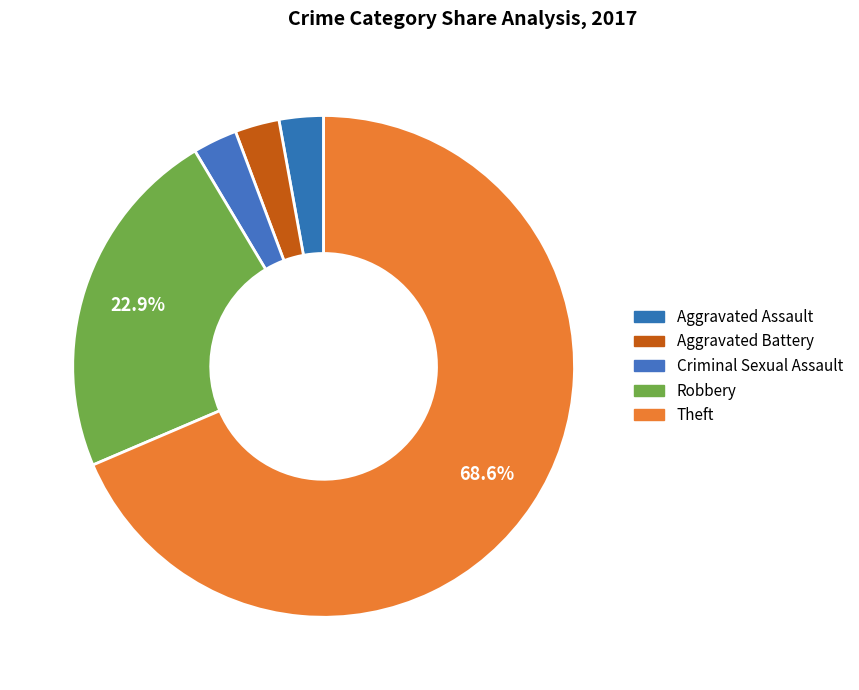

How many slices are in this pie chart?

5